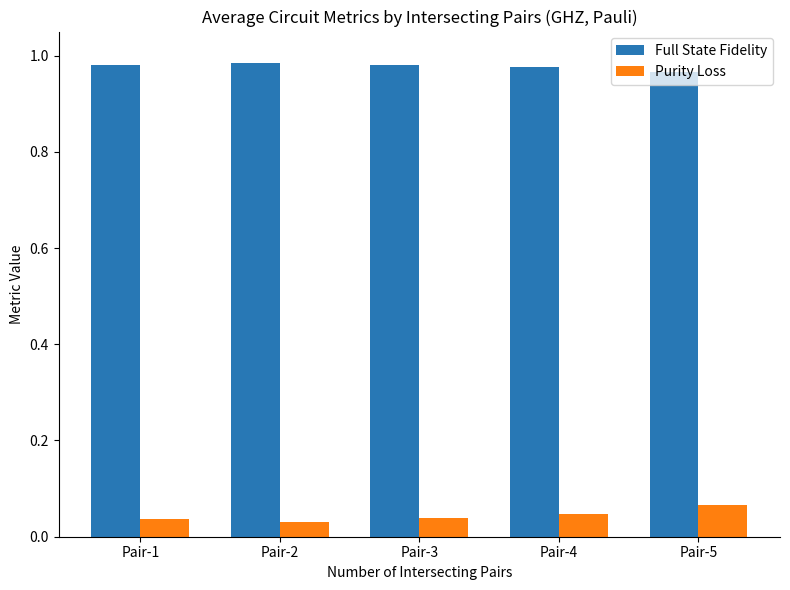

The Full State Fidelity series shows 0.6 at Pair-2. True or false?

False